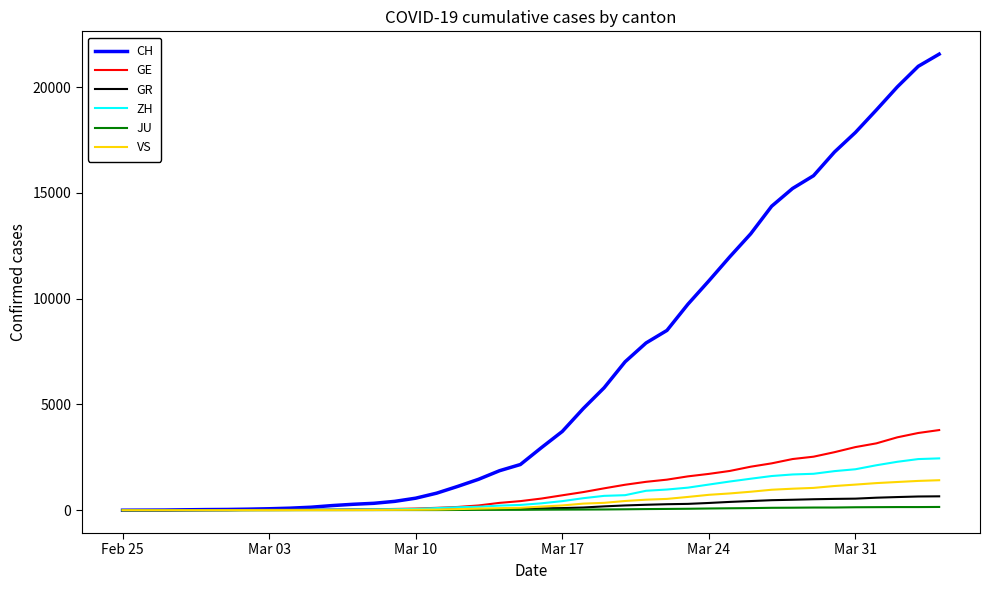

What is the highest value of the GE series?

3788